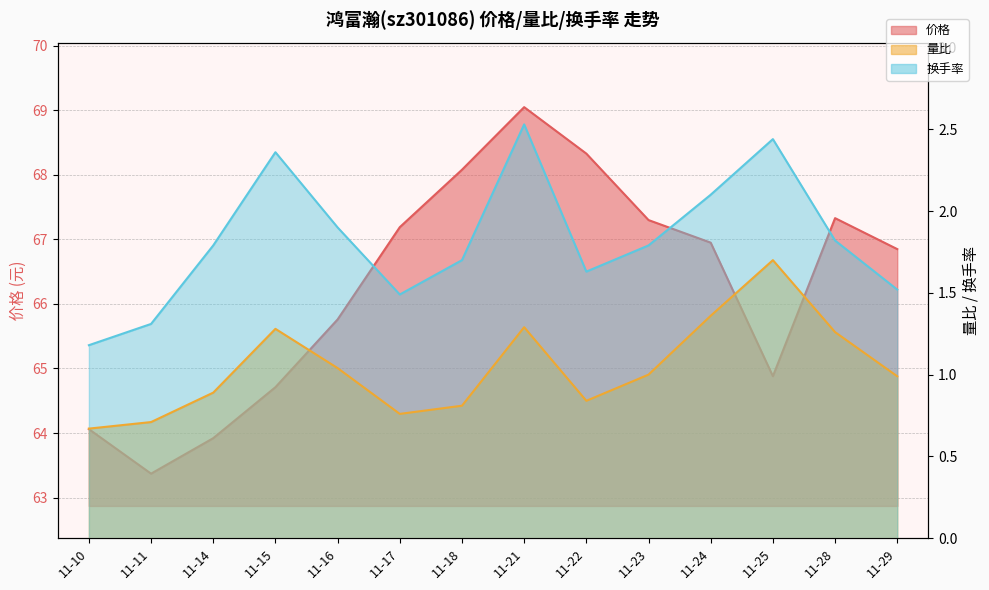

At how many categories does at least one series exceed 5?

14